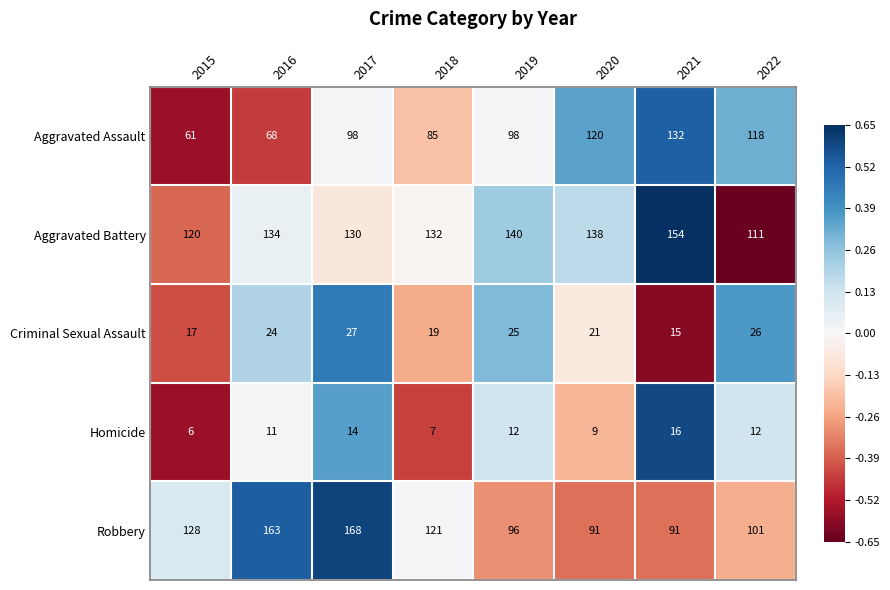

Which label corresponds to the largest value in the chart?

2017